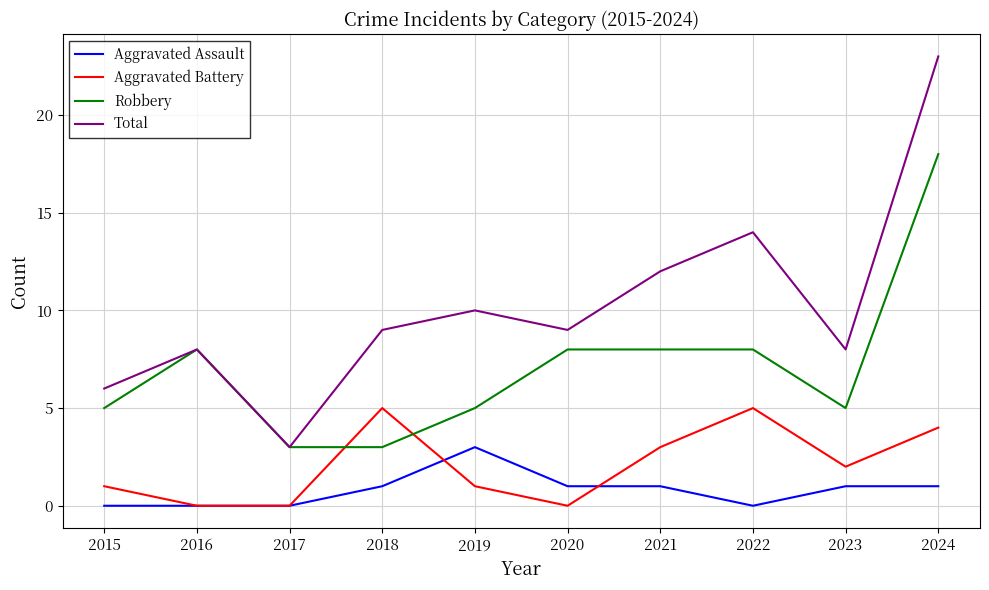

True or false: Aggravated Assault and Robbery intersect in this chart.

False